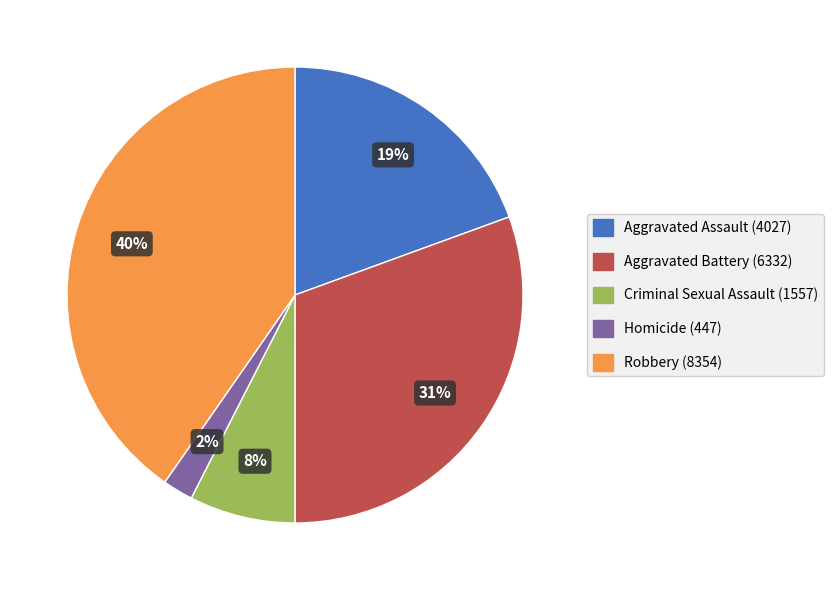

How many slices are in this pie chart?

5